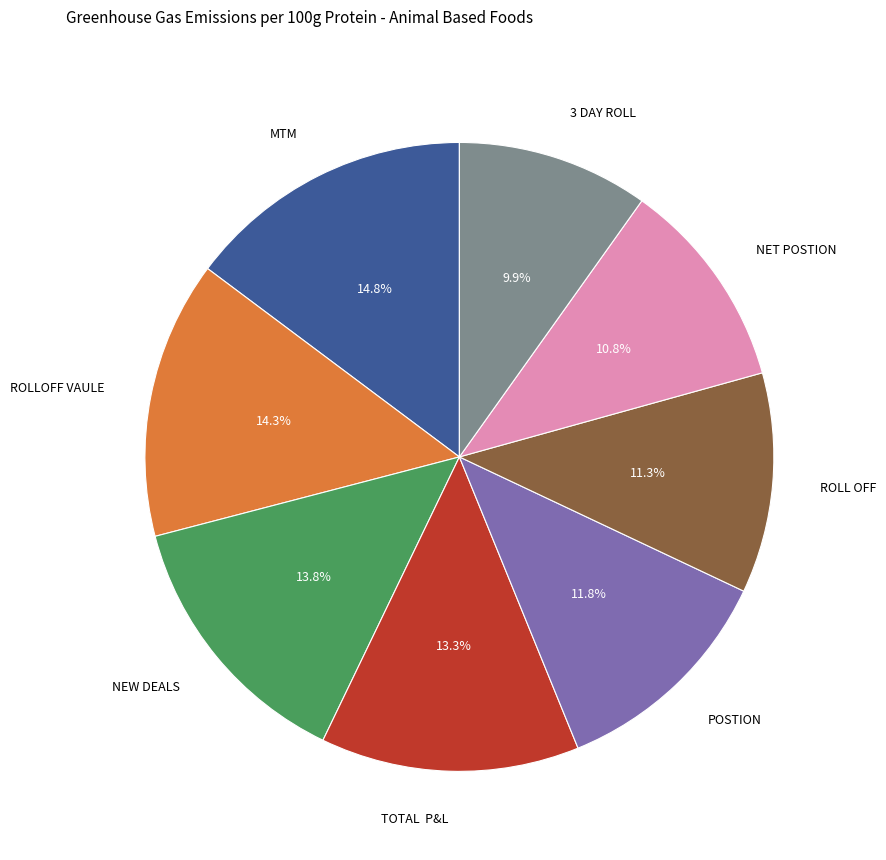

Between MTM and 3 DAY ROLL, which is larger?

MTM